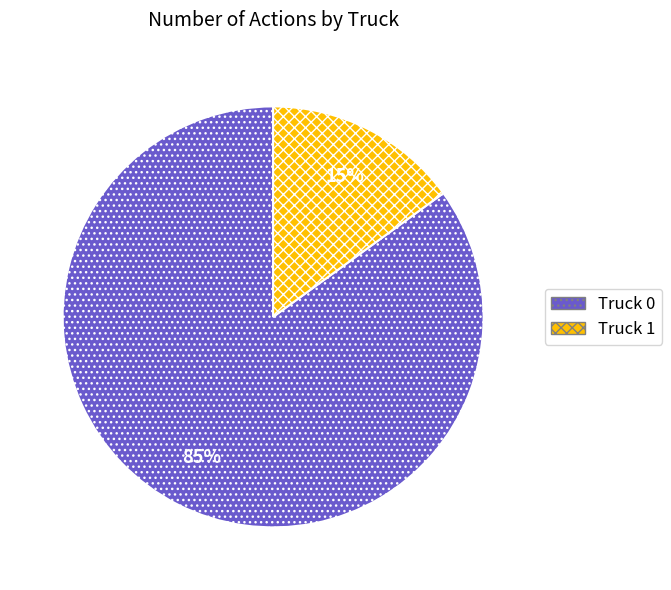

True or false: Truck 0 accounts for 90% of the total.

False